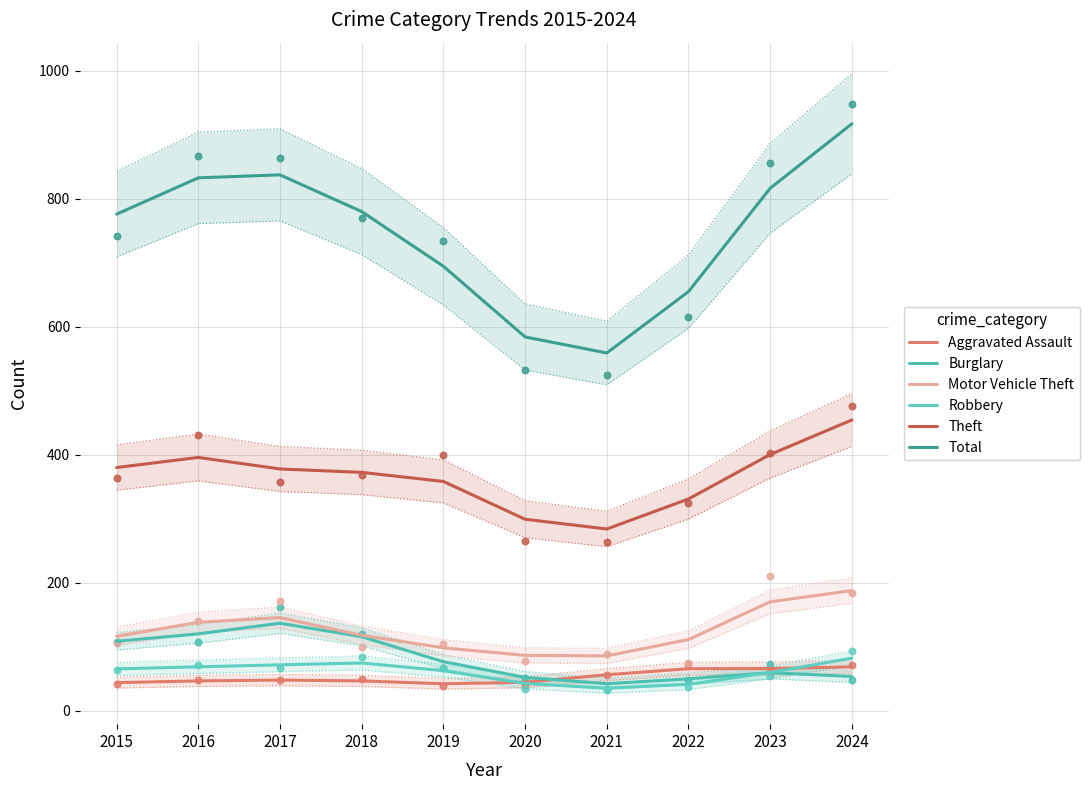

What is the total value across all series at 2018?

1506.2